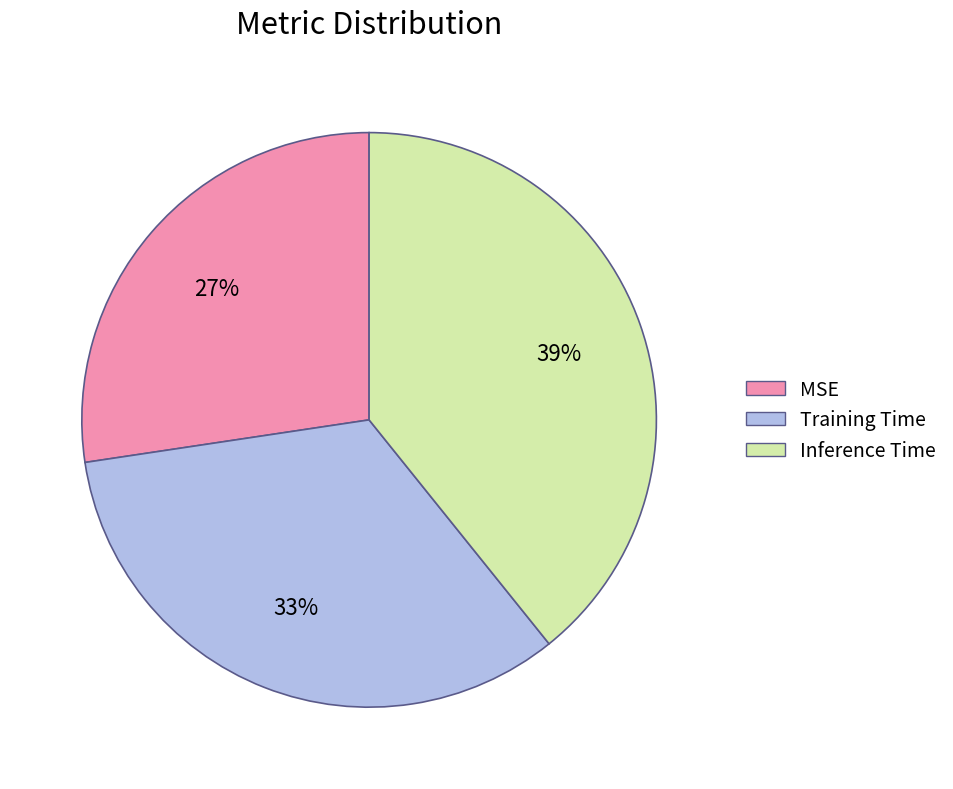

To the nearest percent, what percentage of the pie is Training Time?

33%